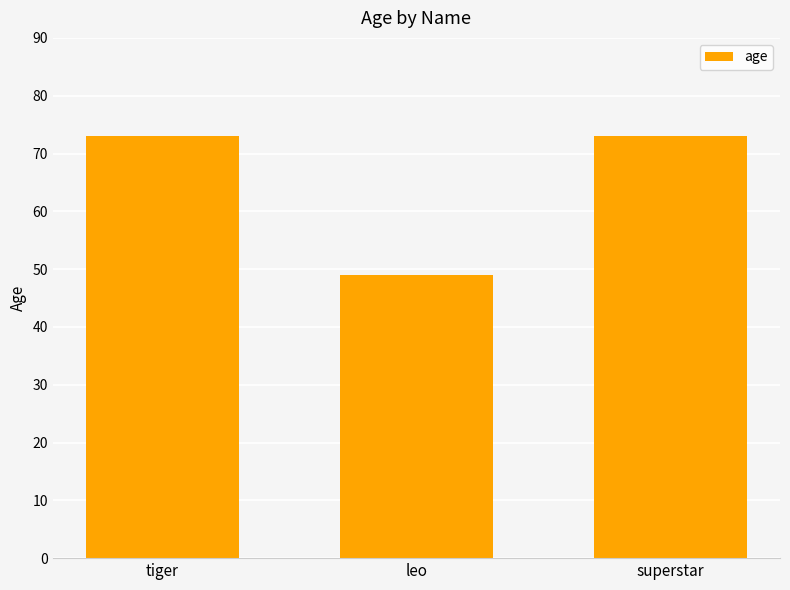

What is the label of the 1st bar from the right?

superstar